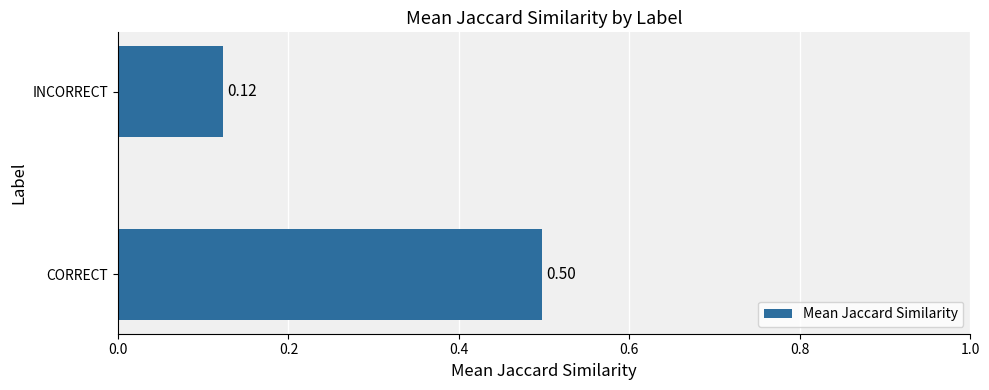

At which label is the value closest to 0?

INCORRECT